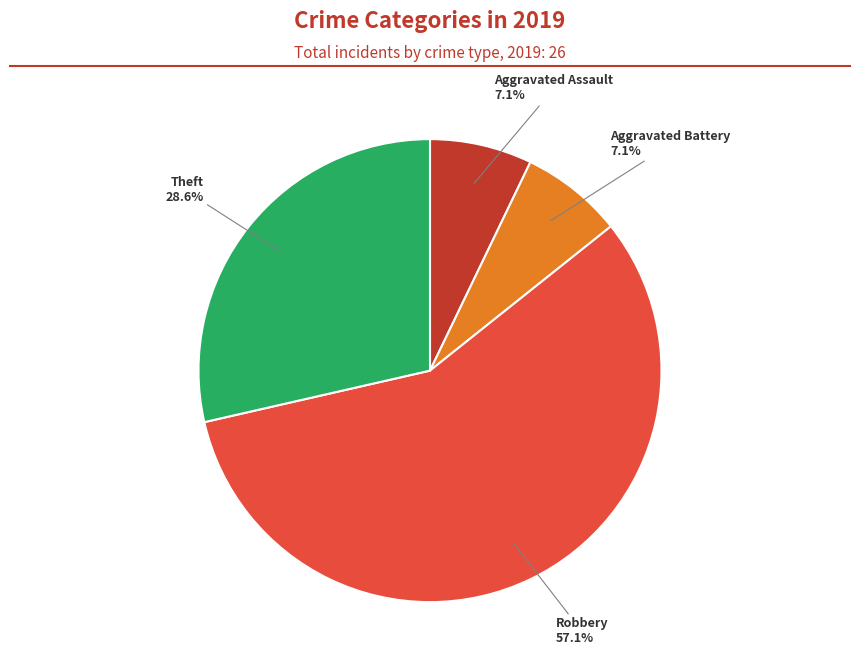

Count the number of slices in the pie.

4